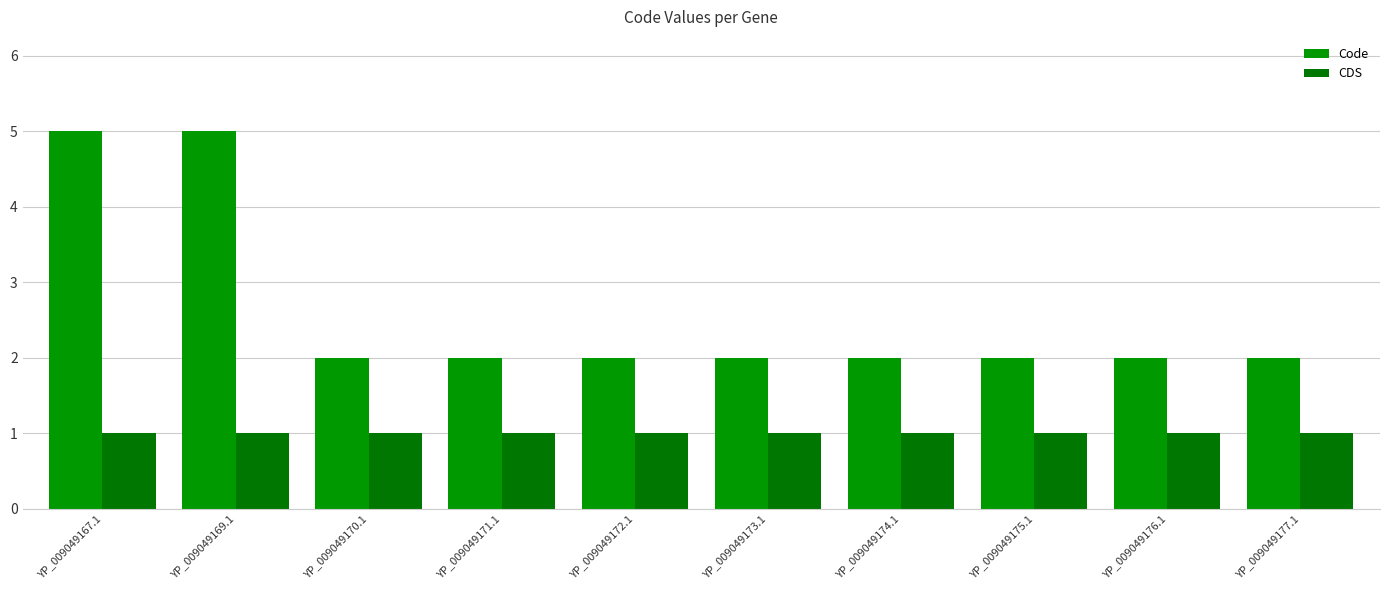

List the series in order of their overall mean, lowest first.

CDS, Code